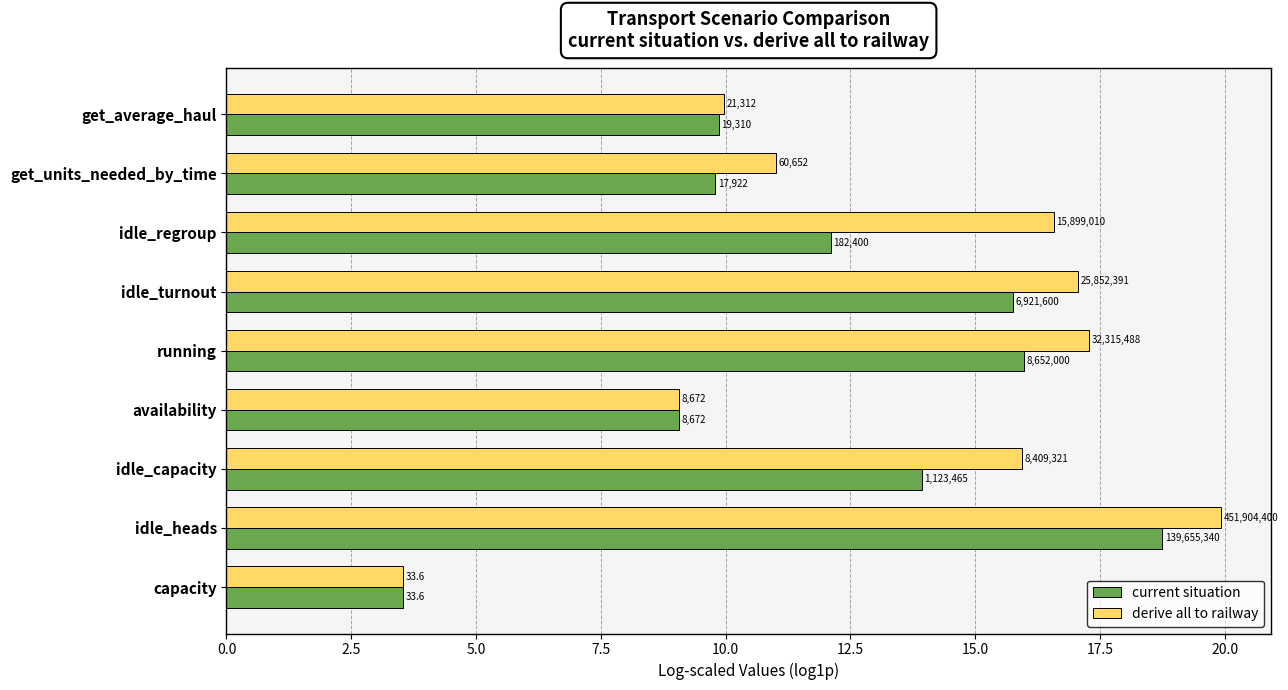

Reading left to right, what are all the values shown in this chart?

current situation: 3.5	18.8	13.9	9.1	16.0	15.8	12.1	9.8	9.9
derive all to railway: 3.5	19.9	15.9	9.1	17.3	17.1	16.6	11.0	10.0